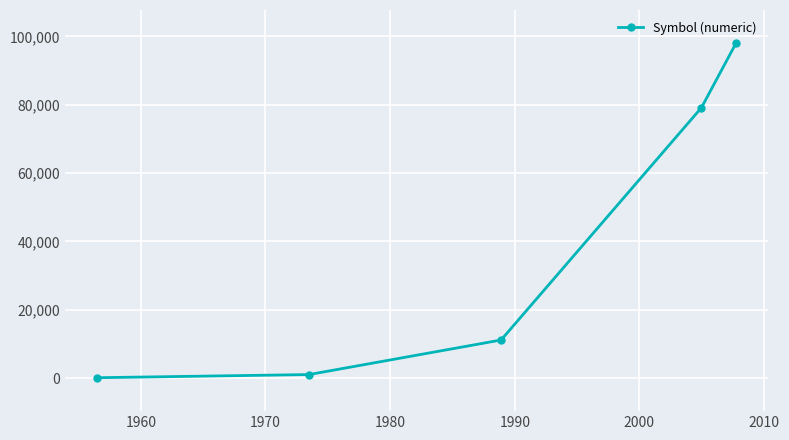

How many categories are shown in the chart?

5